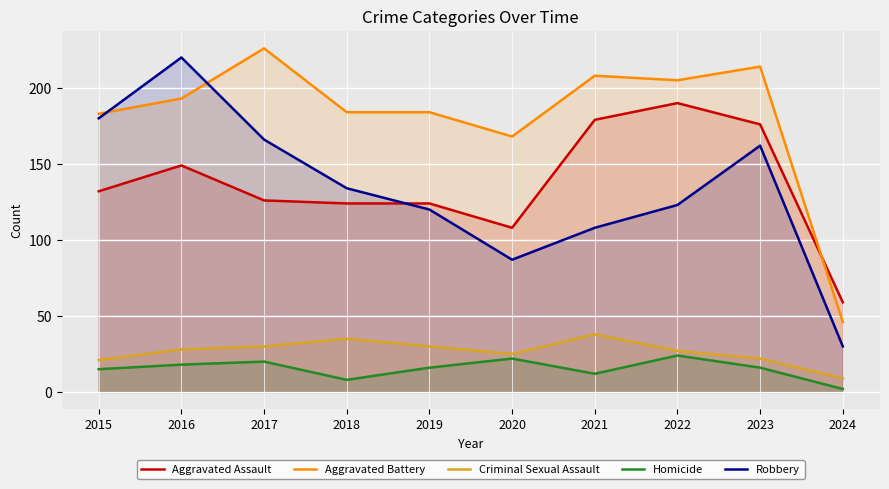

Does the chart display data point markers on the line(s)?

No